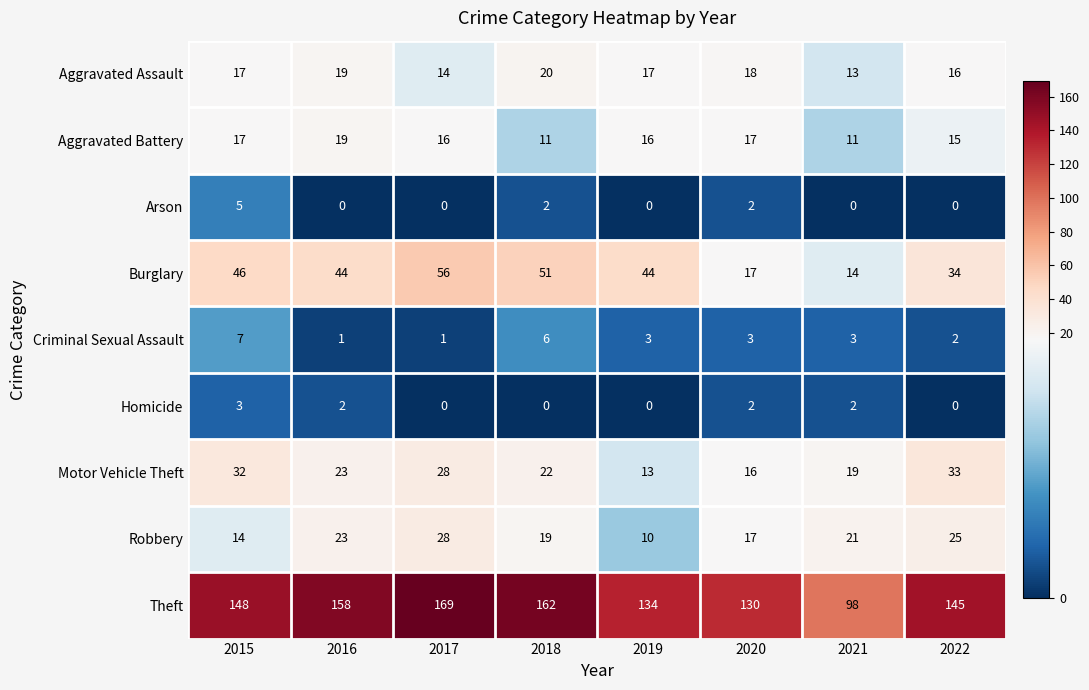

What is the difference between the maximum and minimum values in the Motor Vehicle Theft series?

20